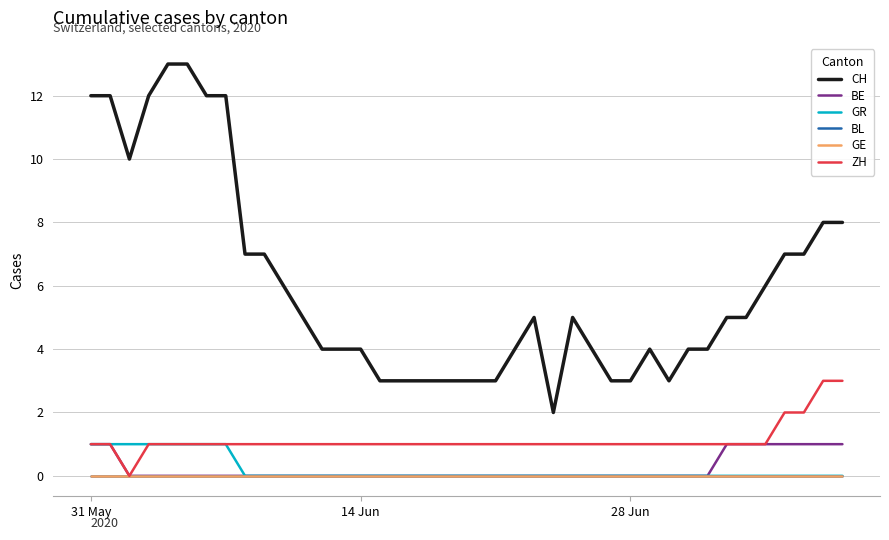

Is this an area chart (filled region under the line)?

No